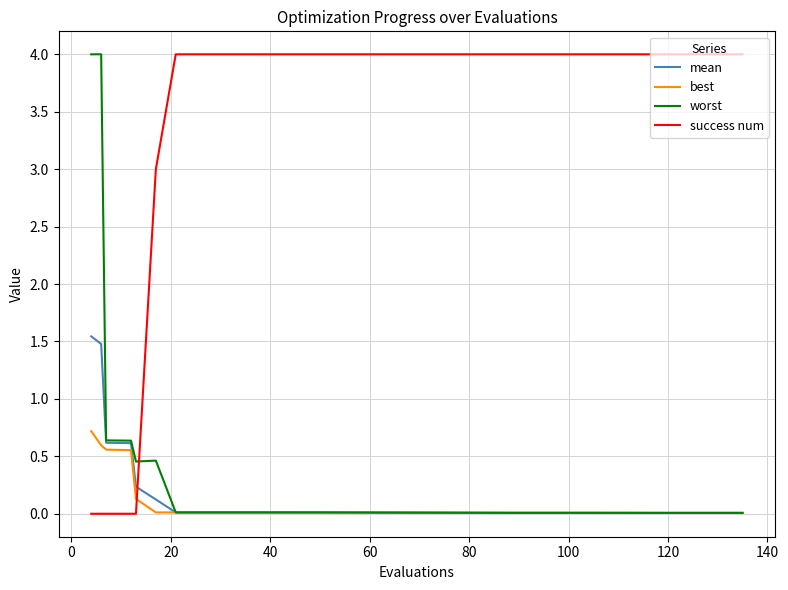

What is the greatest value displayed?

4.0